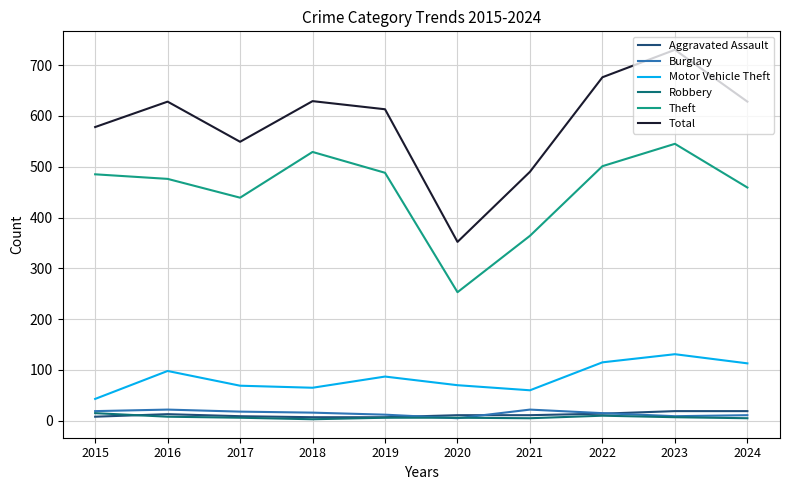

Which series has the largest range (max minus min)?

Total